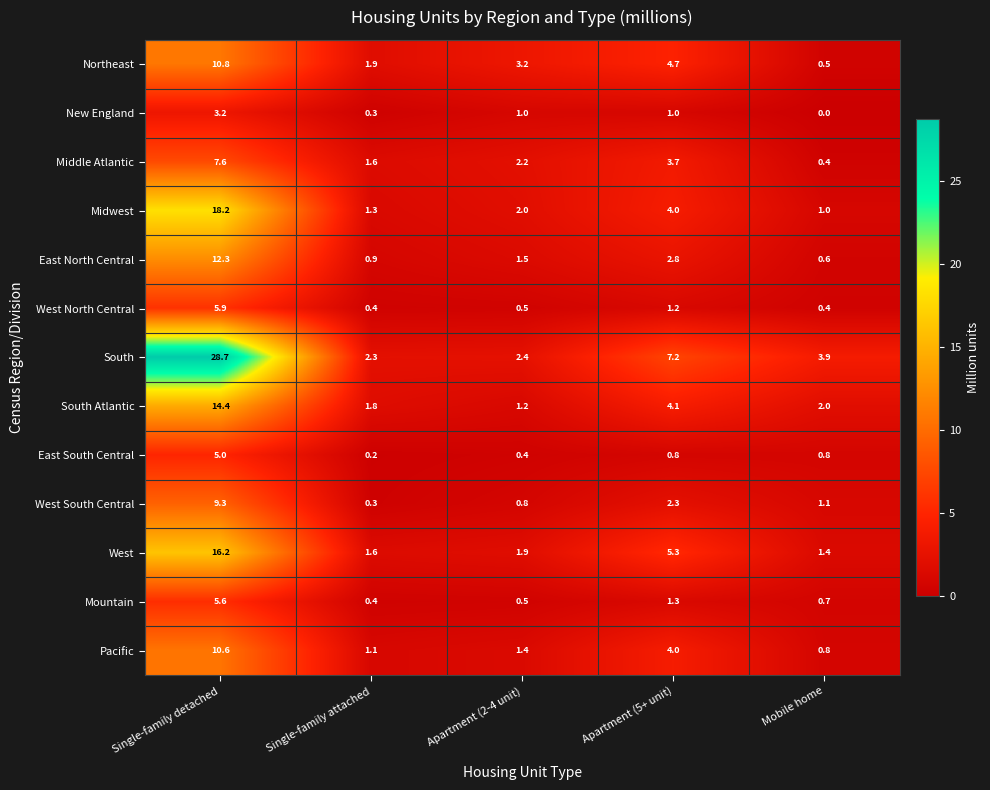

What is the difference between the highest and lowest values at Mobile home?

3.9